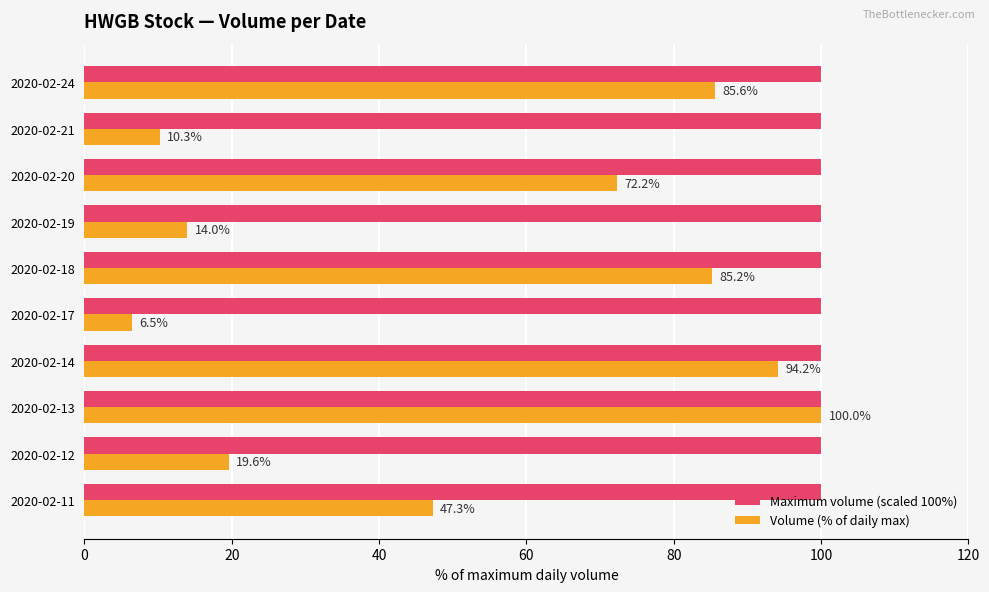

Which series changed the most between 2020-02-14 and 2020-02-24?

Volume (% of daily max)